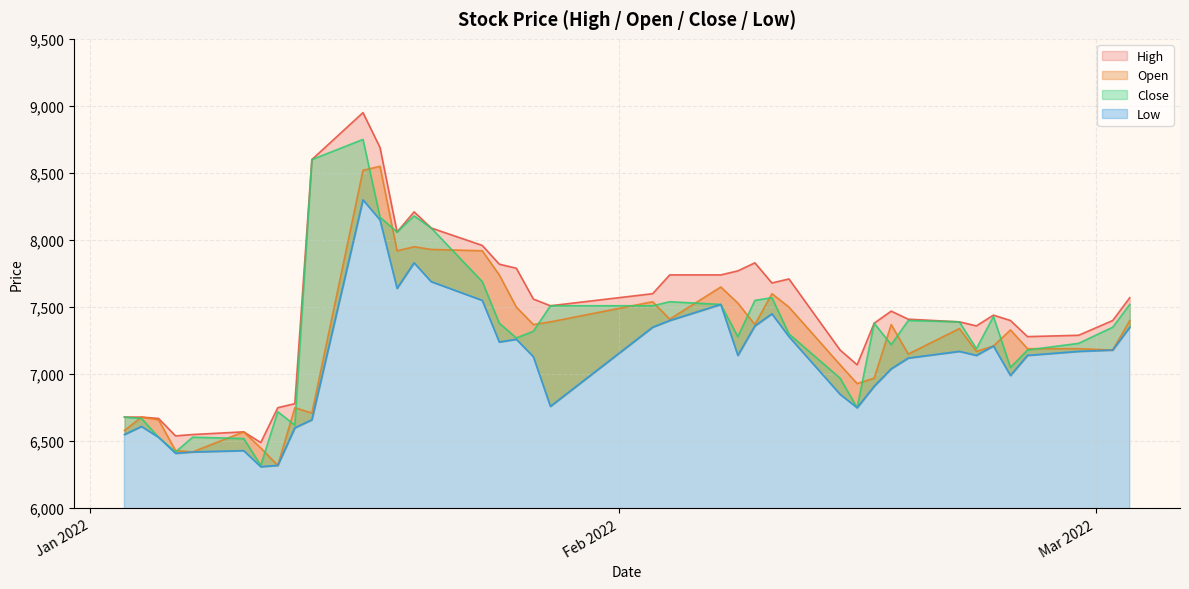

What is the difference between the Low values at 2022-01-14 and 2022-01-28?

100